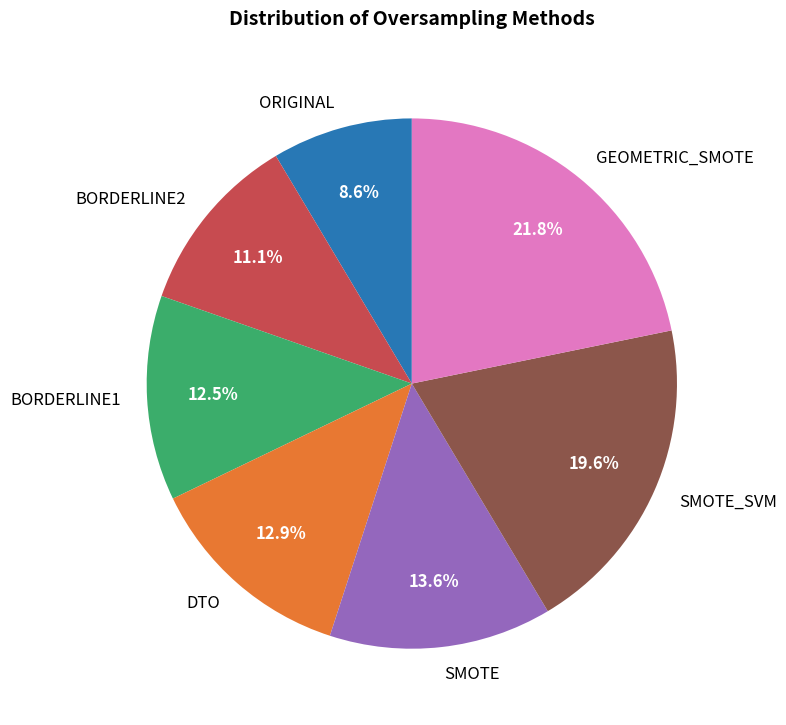

Is it true that ORIGINAL is 1% of the pie?

False